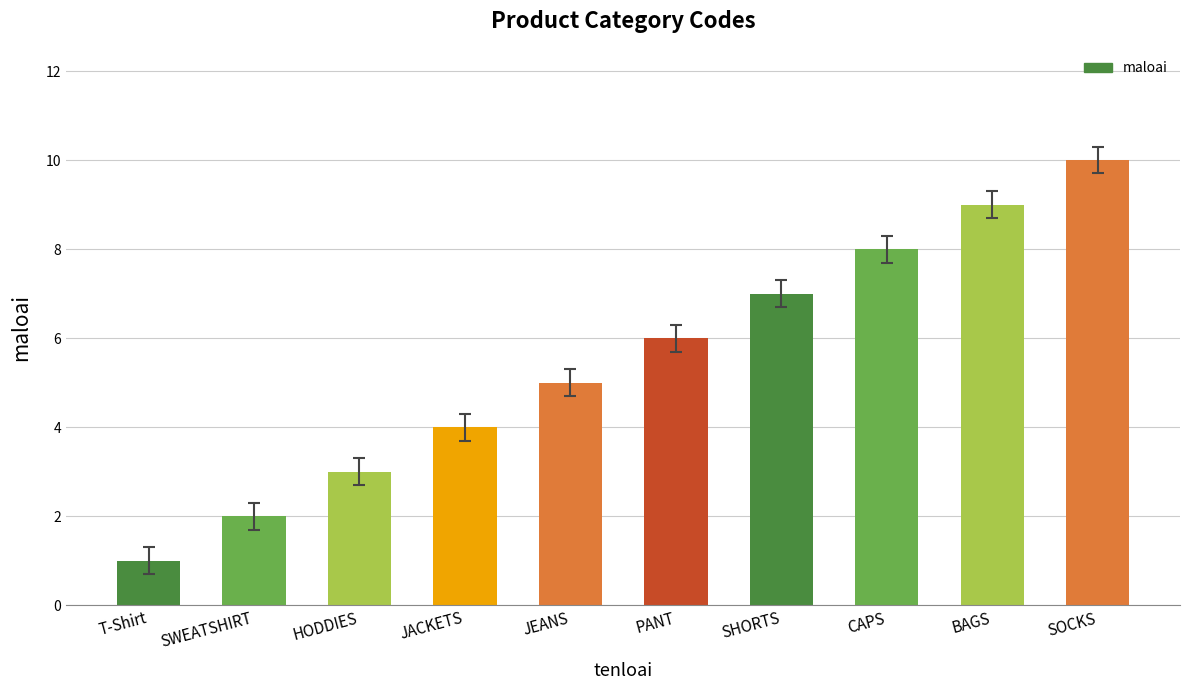

What is the ratio of the value at T-Shirt to the value at PANT?

0.2